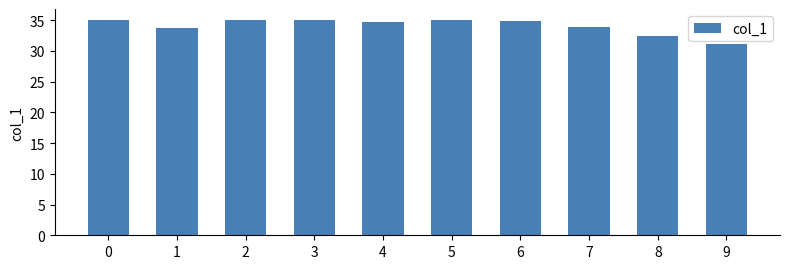

What is the difference between the values at 5 and 6?

0.2